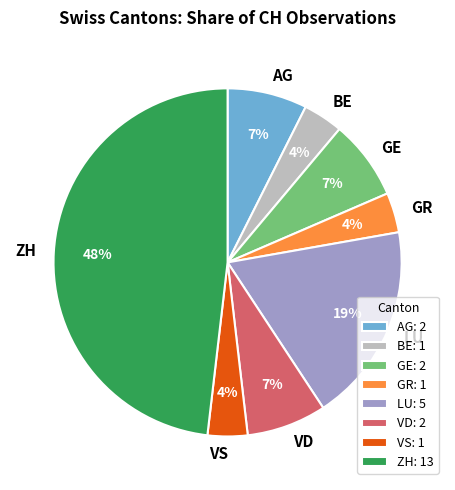

Approximately how many times larger is the value at VD compared to AG?

1.0